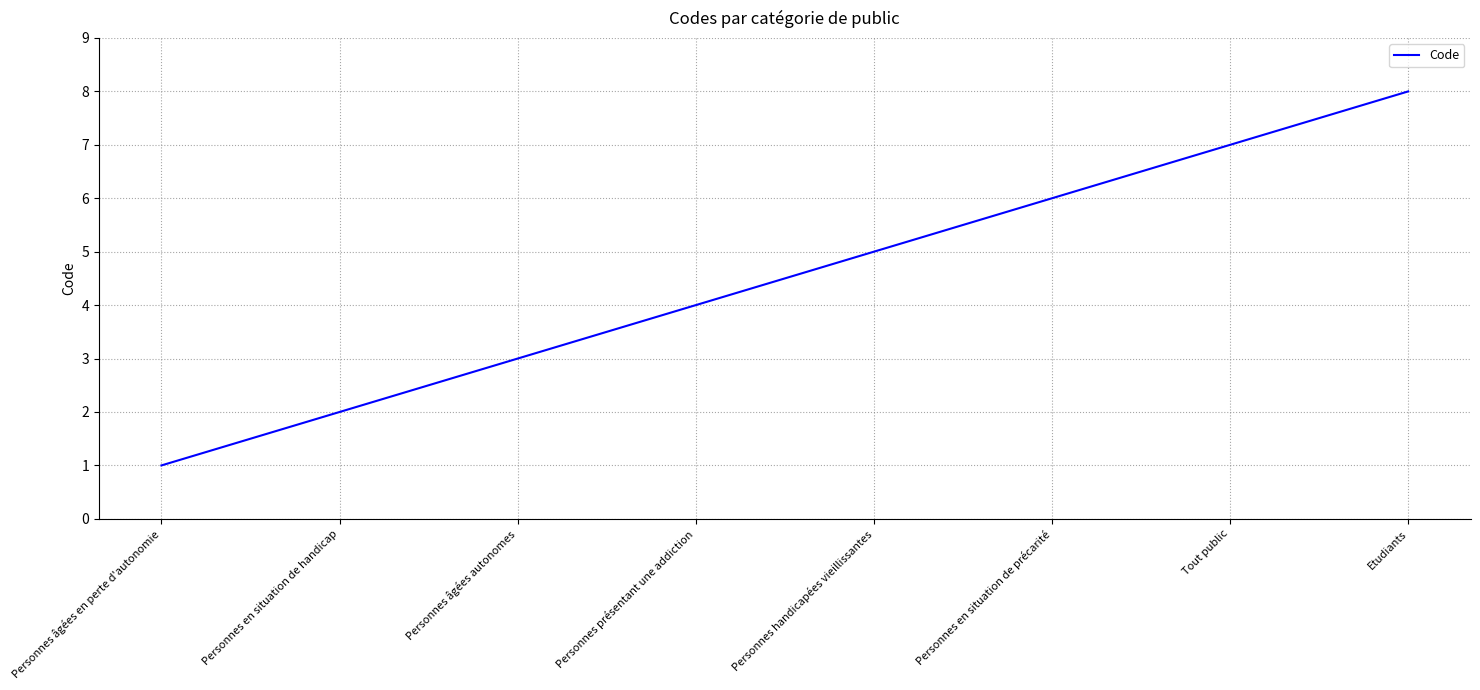

Count the values in the range 3 to 7.

5